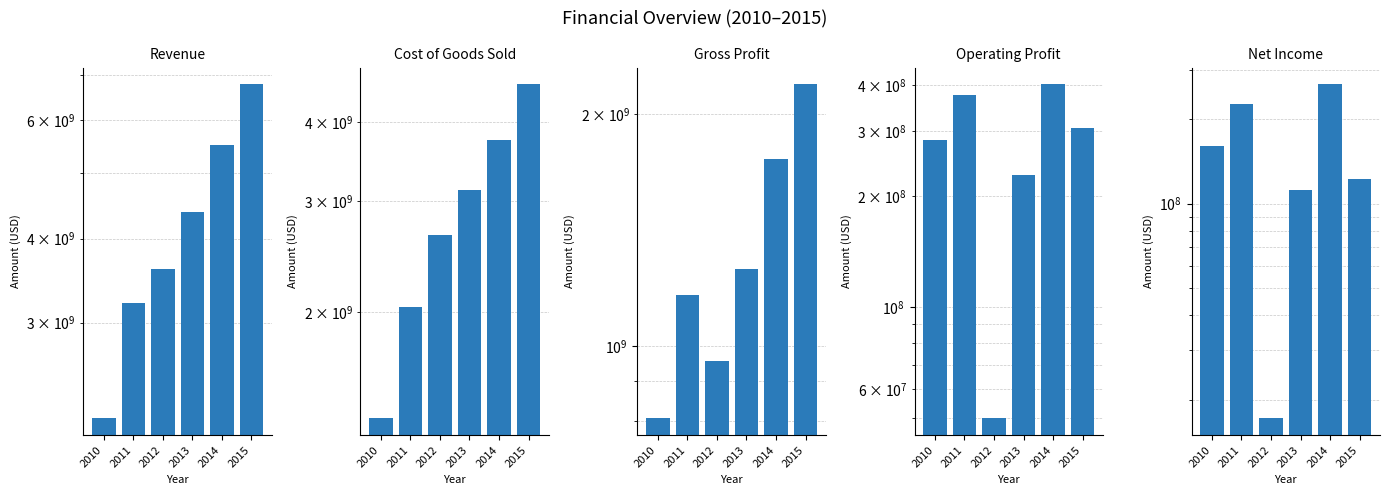

The Operating Profit series shows 247335900 at 2011. True or false?

False